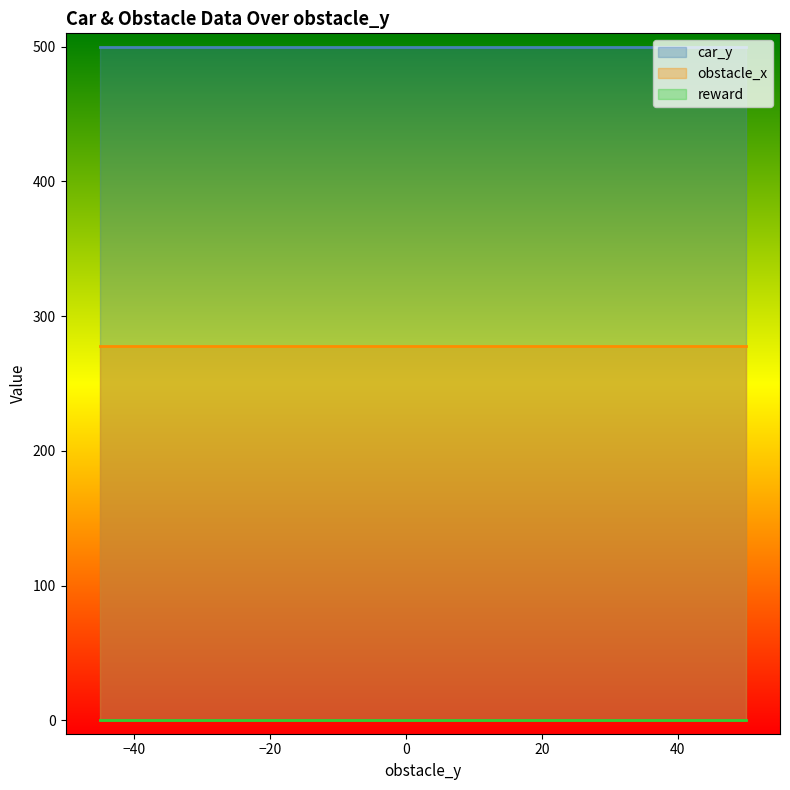

Is the value of obstacle_x at 20 greater than the value of reward at -10?

Yes